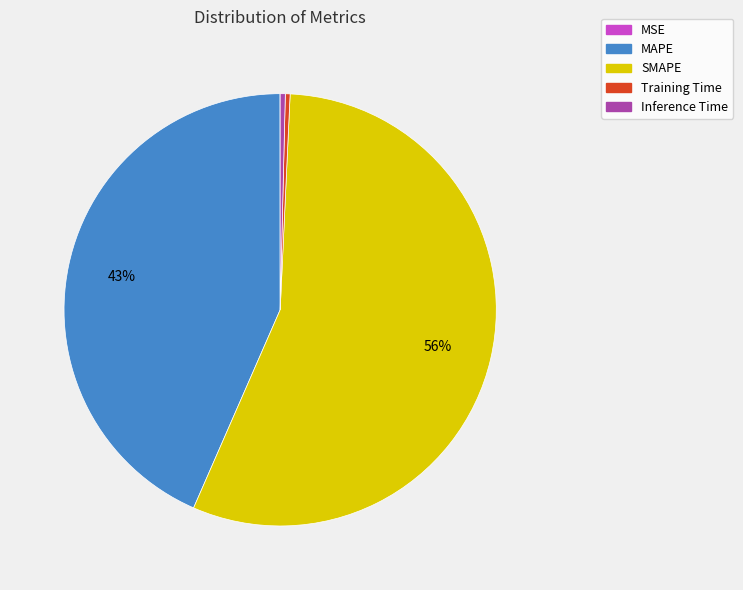

True or false: SMAPE accounts for 66% of the total.

False